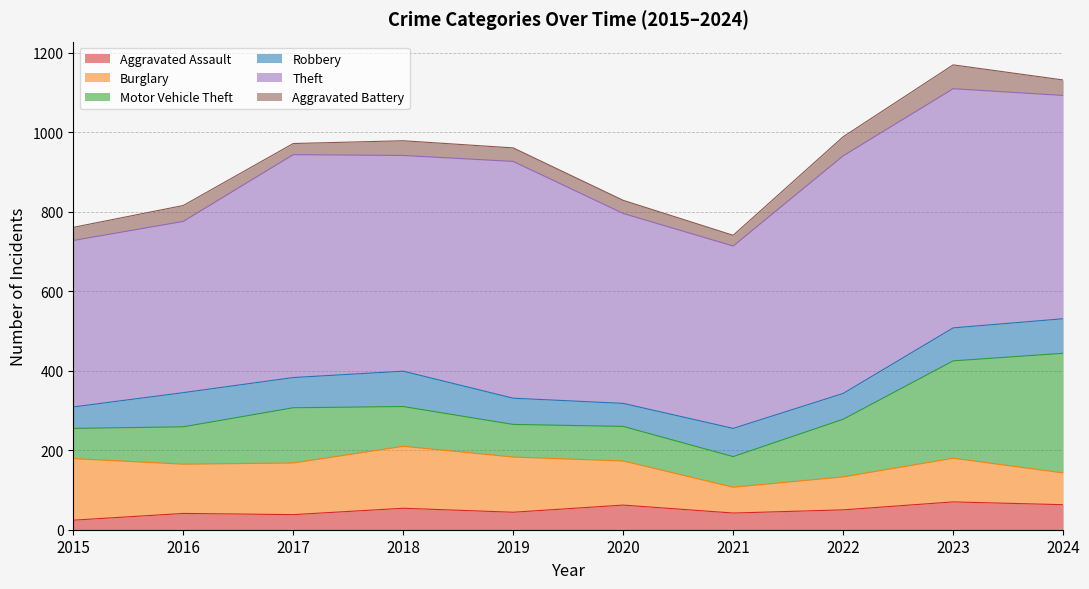

What is the value of the Burglary point at the 9th from the left?

110